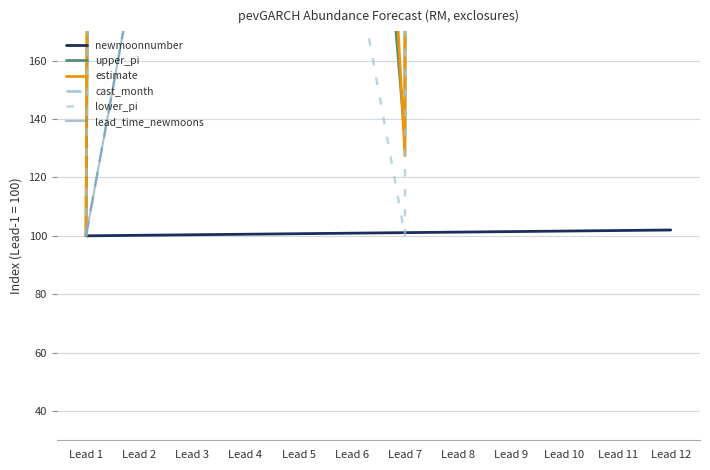

Reading left to right, extract all data points from this chart.

newmoonnumber: Lead 1=100.0	Lead 2=100.2	Lead 3=100.4	Lead 4=100.5	Lead 5=100.7	Lead 6=100.9	Lead 7=101.1	Lead 8=101.3	Lead 9=101.5	Lead 10=101.6	Lead 11=101.8	Lead 12=102.0
upper_pi: Lead 1=100.0	Lead 2=3050.0	Lead 3=7100.0	Lead 4=3850.0	Lead 5=1083.3	Lead 6=350.0	Lead 7=133.3	Lead 8=33150.0	Lead 9=5753416.7	Lead 10=1181515716.7	Lead 11=211492825183.3	Lead 12=61659153610283.3
estimate: Lead 1=100.0	Lead 2=4660.4	Lead 3=11108.0	Lead 4=5848.1	Lead 5=1516.9	Lead 6=460.5	Lead 7=127.5	Lead 8=44397.4	Lead 9=7719836.2	Lead 10=1585165360.7	Lead 11=283745964689.2	Lead 12=82724015507097.6
cast_month: Lead 1=100.0	Lead 2=200.0	Lead 3=300.0	Lead 4=400.0	Lead 5=400.0	Lead 6=500.0	Lead 7=600.0	Lead 8=700.0	Lead 9=800.0	Lead 10=900.0	Lead 11=1000.0	Lead 12=1100.0
lower_pi: Lead 1=100.0	Lead 2=2400.0	Lead 3=5700.0	Lead 4=2700.0	Lead 5=600.0	Lead 6=200.0	Lead 7=100.0	Lead 8=22400.0	Lead 9=3895600.0	Lead 10=799814200.0	Lead 11=143171387700.0	Lead 12=41740512207600.0
lead_time_newmoons: Lead 1=100.0	Lead 2=200.0	Lead 3=300.0	Lead 4=400.0	Lead 5=500.0	Lead 6=600.0	Lead 7=700.0	Lead 8=800.0	Lead 9=900.0	Lead 10=1000.0	Lead 11=1100.0	Lead 12=1200.0